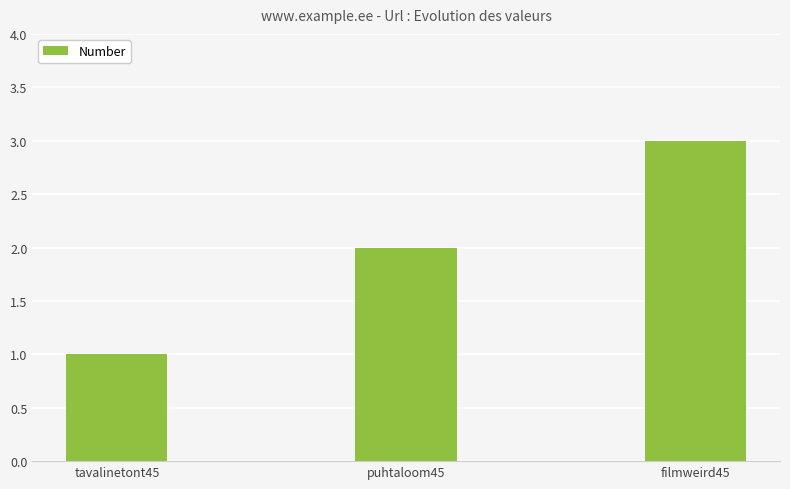

Count the number of categories in the chart.

3